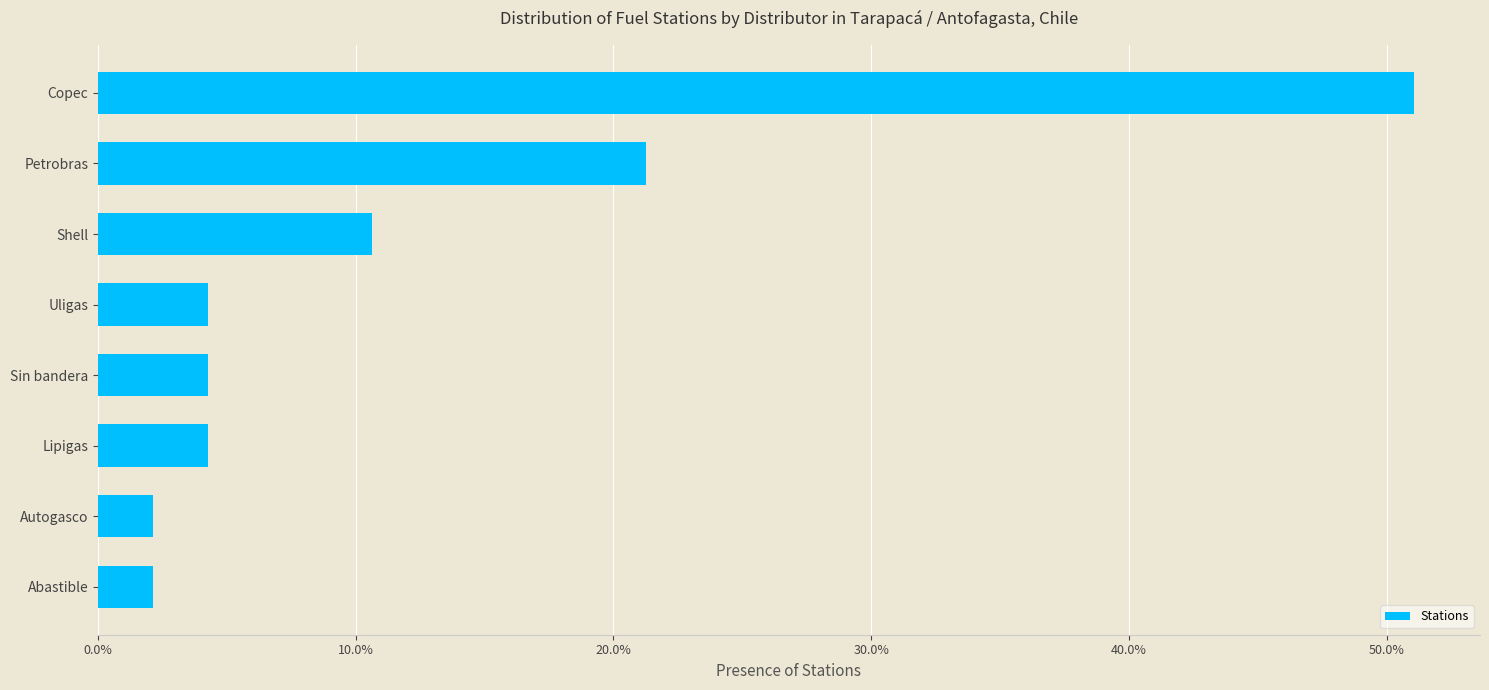

What is the maximum value shown in the chart?

0.5